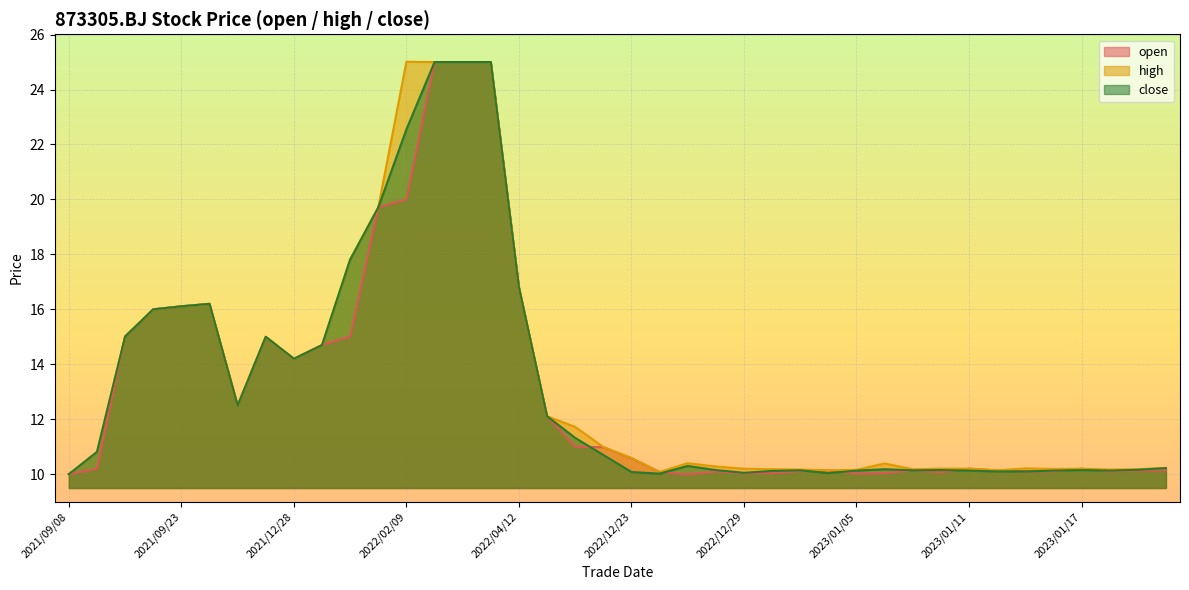

What is the difference between the second highest and second lowest values in the open series?

15.0